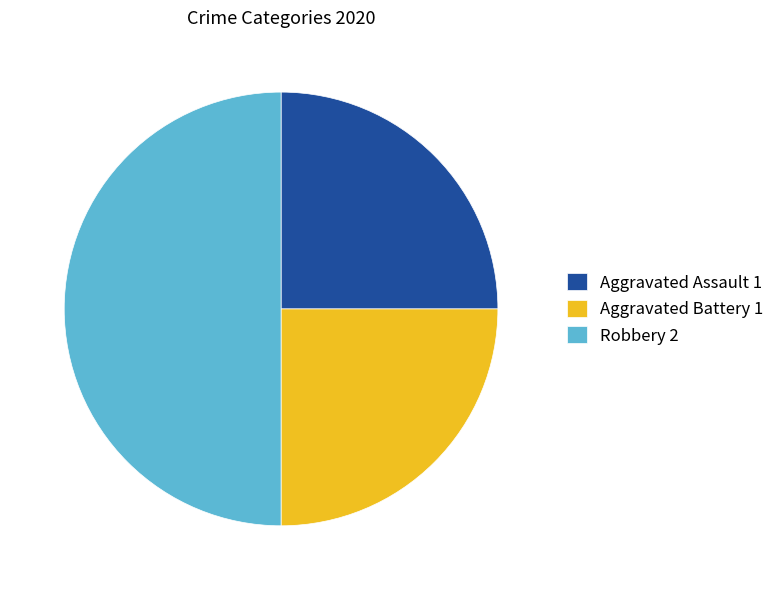

Between Aggravated Battery 1 and Robbery 2, which is larger?

Robbery 2